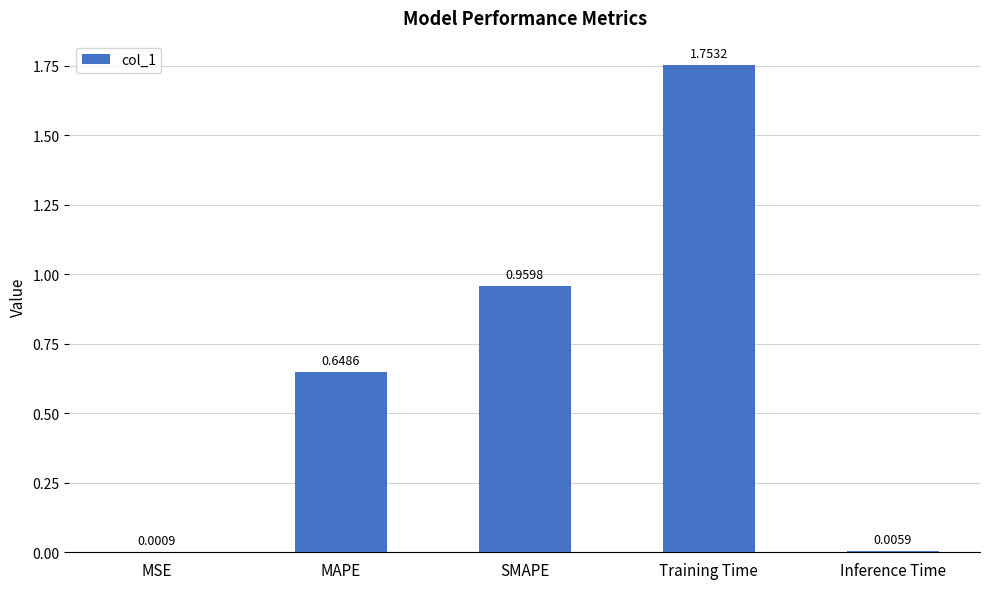

At which category does the chart reach its peak across all series?

Training Time